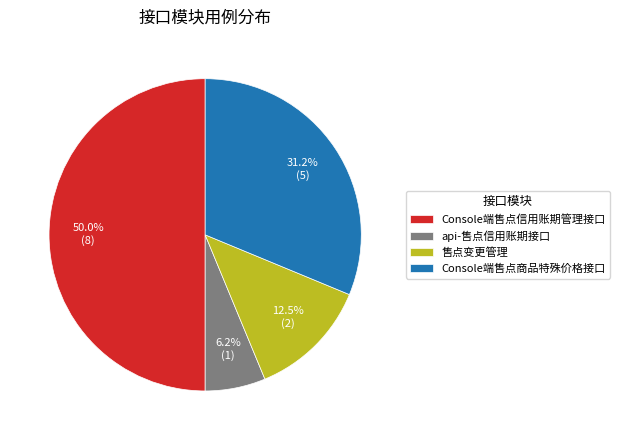

Which slice is the largest?

Console端售点信用账期管理接口